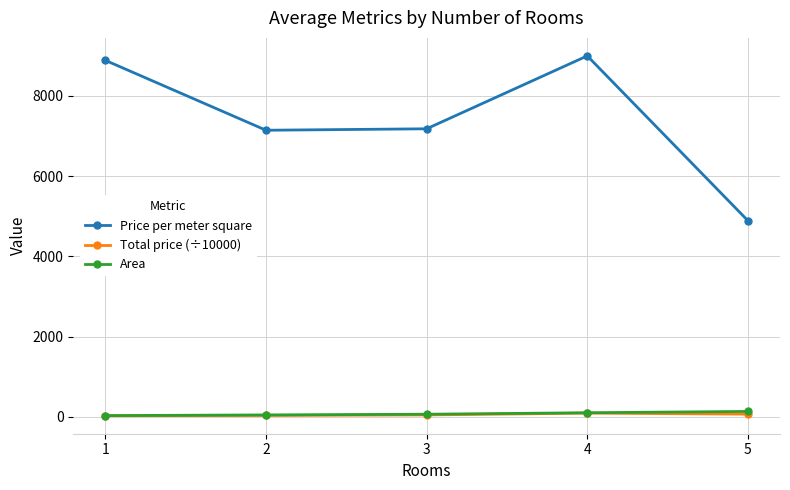

How many lines are shown in the chart?

3